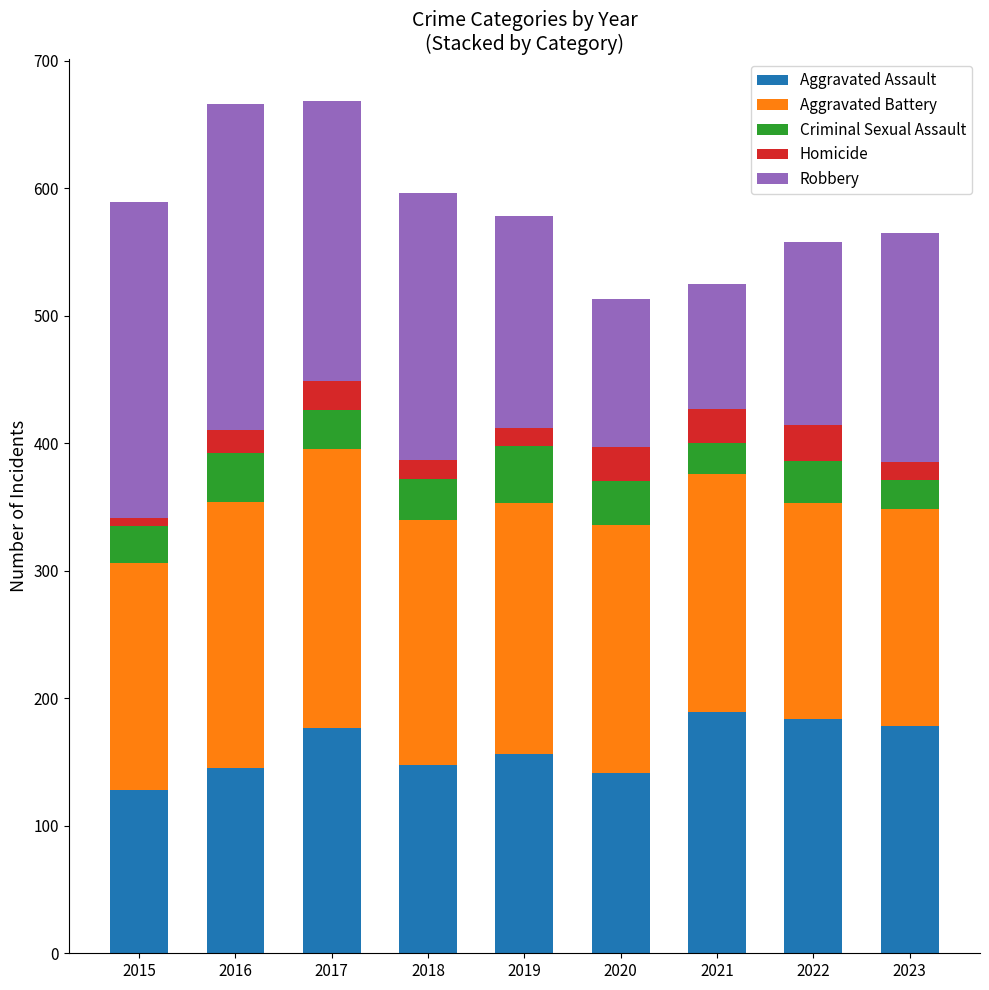

What is the lowest value of the Aggravated Assault series?

128